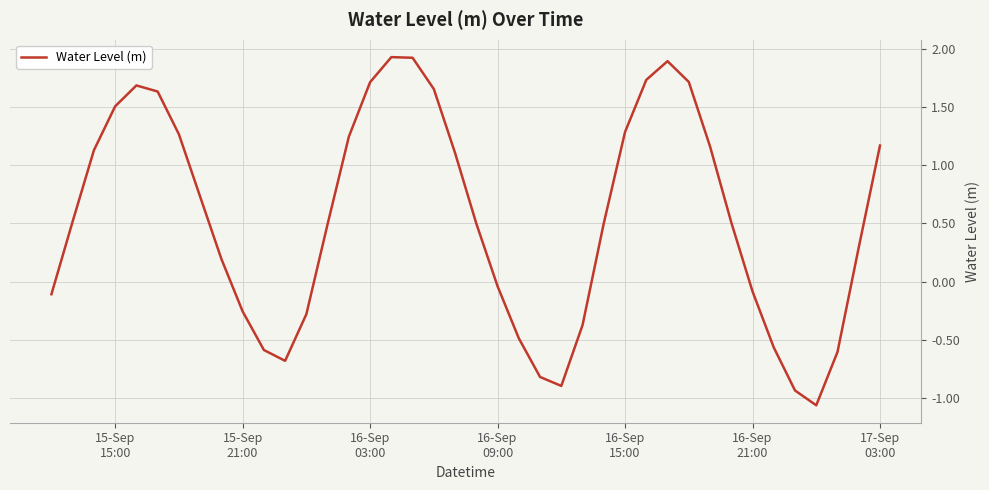

What is the difference between the maximum and minimum values?

3.0